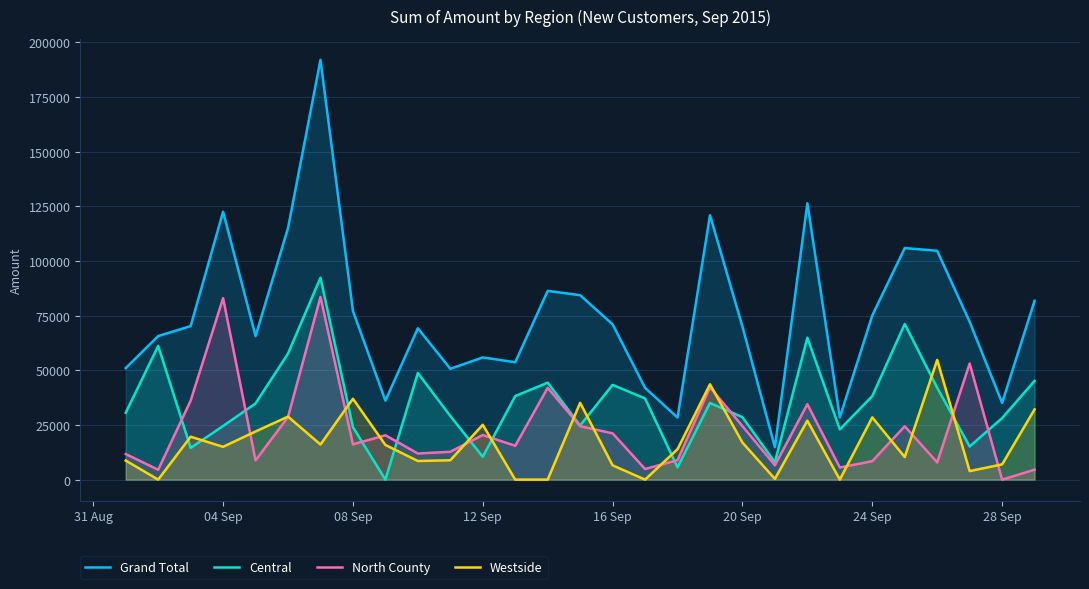

True or false: North County and Grand Total intersect in this chart.

False